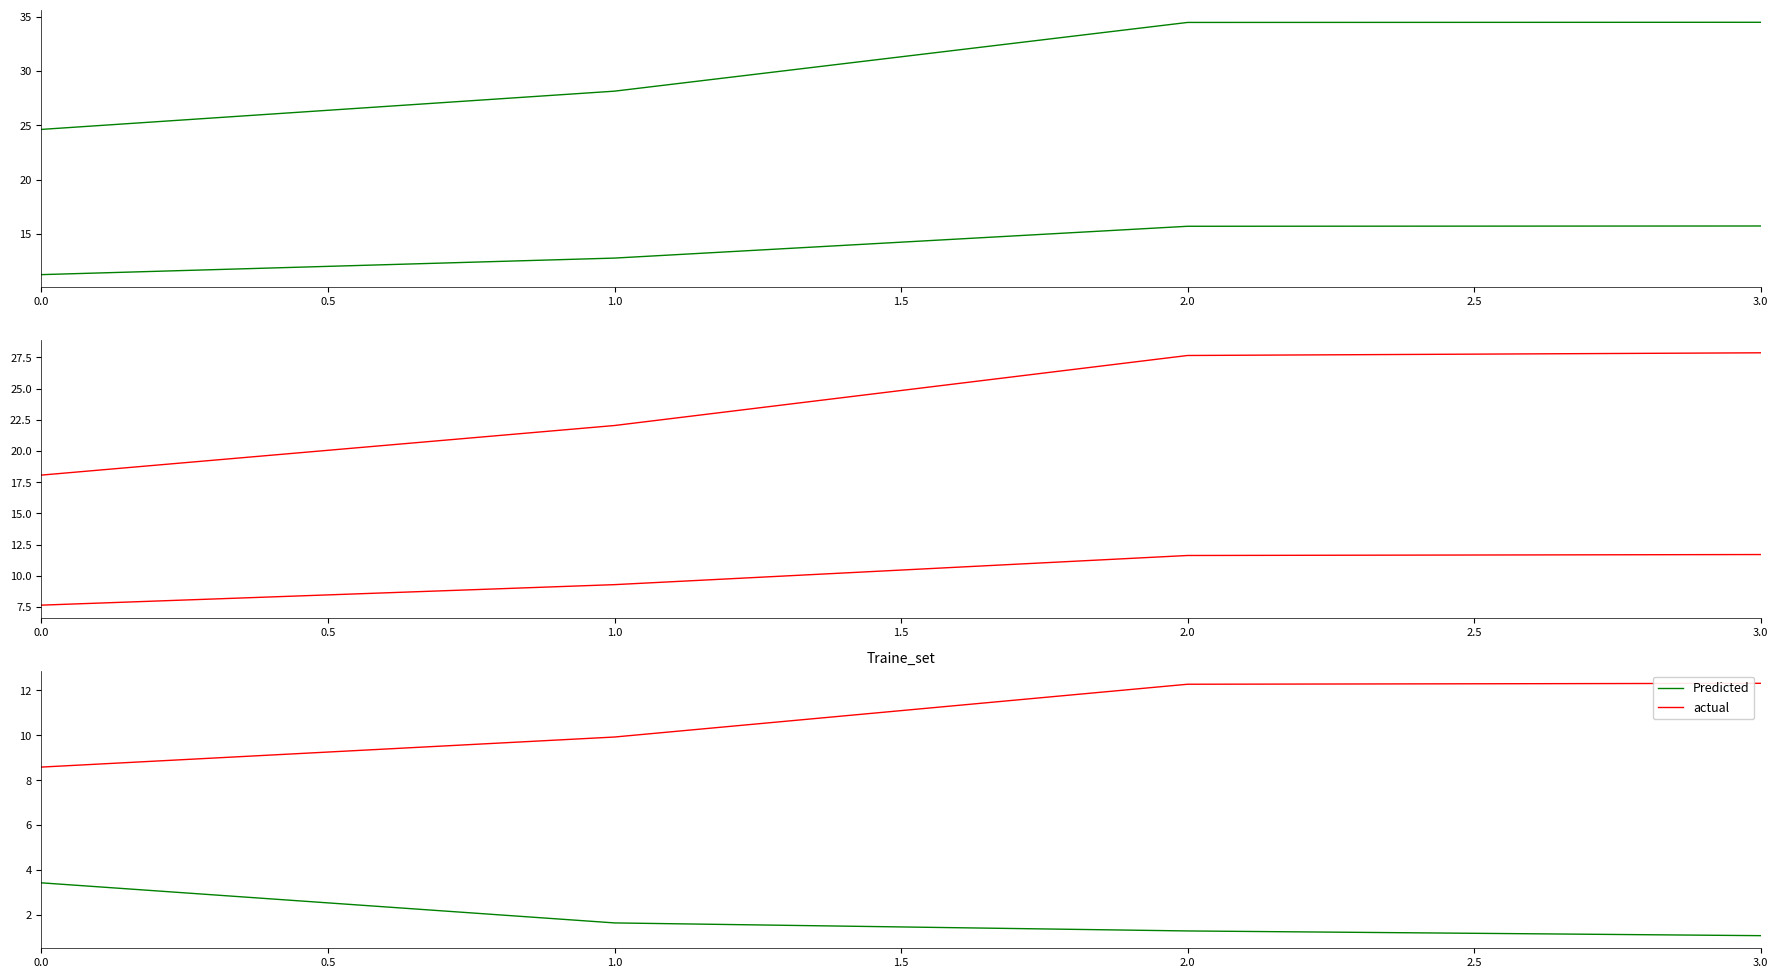

Does the chart have visible grid lines?

No